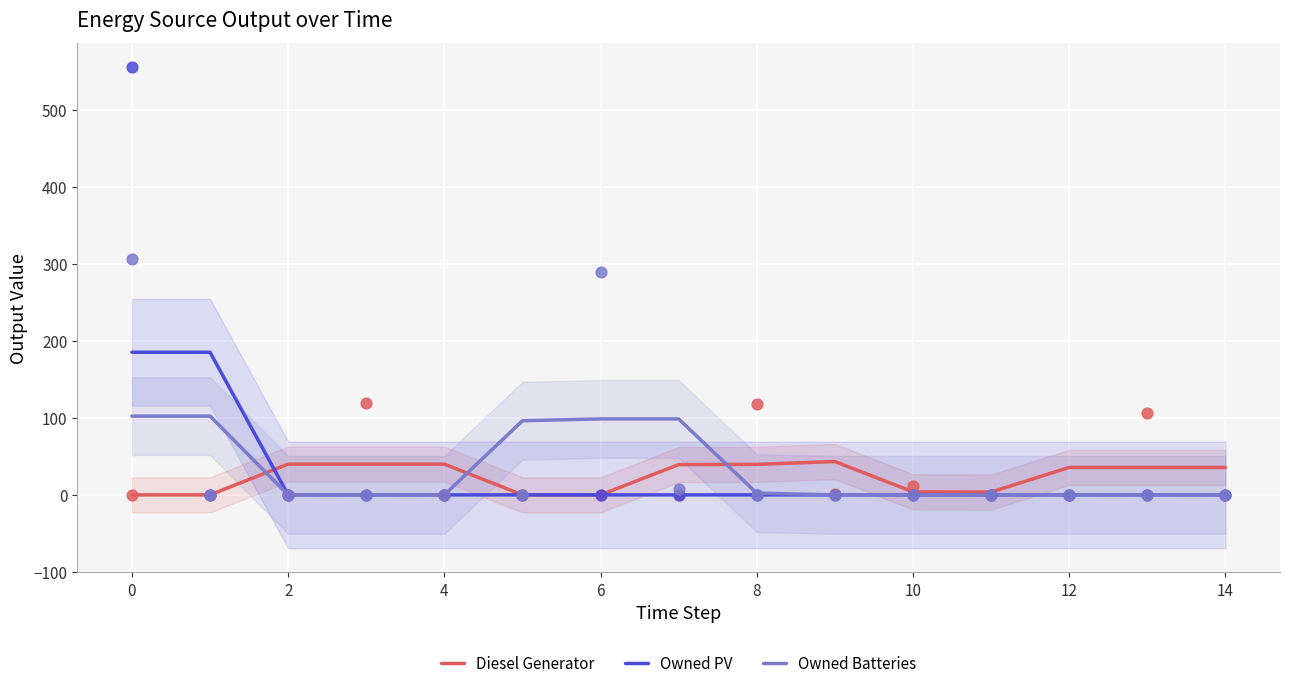

Which series reaches the maximum Y coordinate?

Owned PV